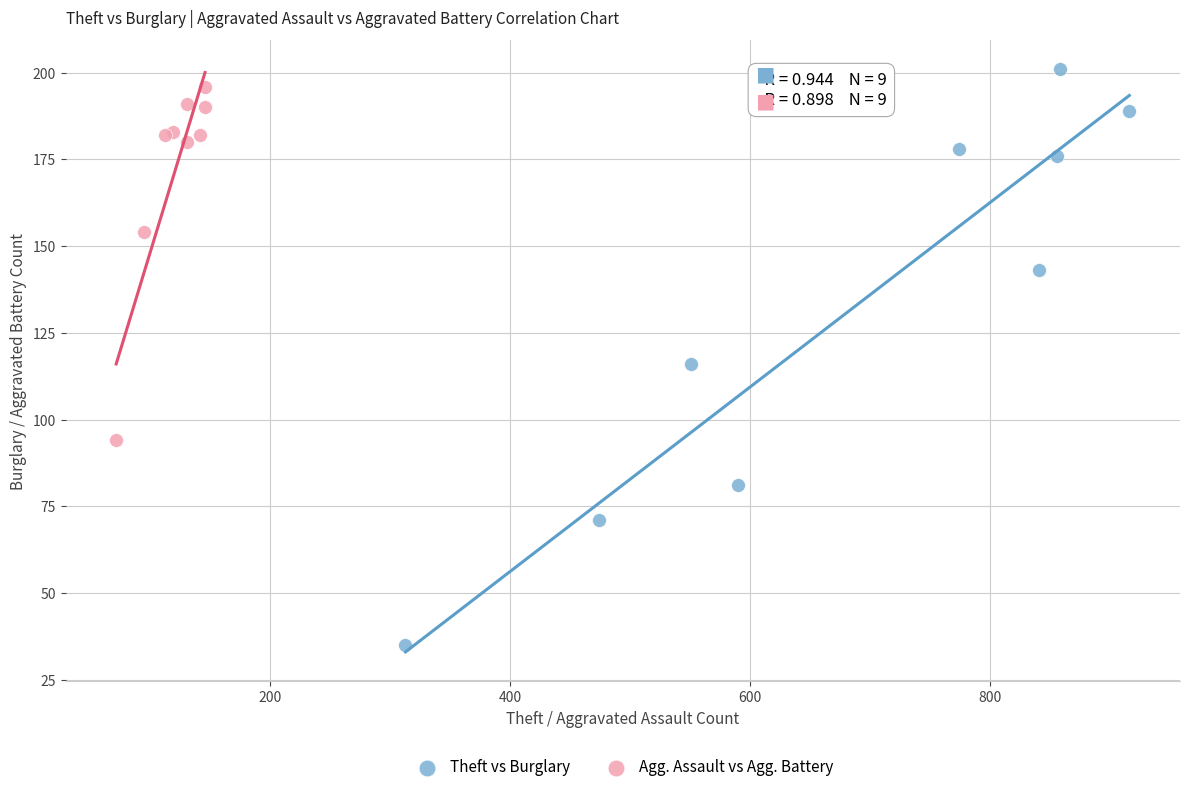

Which series contains the lowest Y value?

Theft vs Burglary